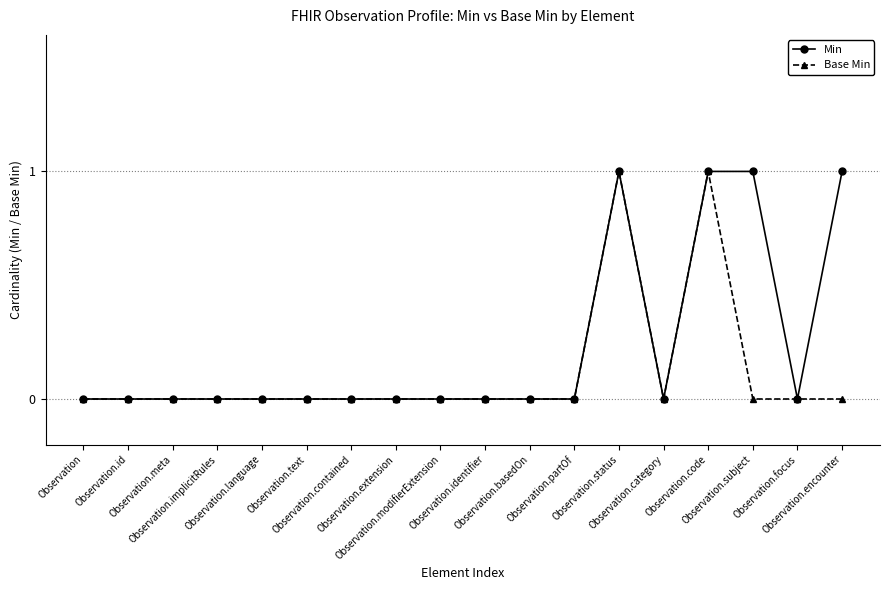

Reading left to right, what are all the values shown in this chart?

Min: Observation=0	Observation.id=0	Observation.meta=0	Observation.implicitRules=0	Observation.language=0	Observation.text=0	Observation.contained=0	Observation.extension=0	Observation.modifierExtension=0	Observation.identifier=0	Observation.basedOn=0	Observation.partOf=0	Observation.status=1	Observation.category=0	Observation.code=1	Observation.subject=1	Observation.focus=0	Observation.encounter=1
Base Min: Observation=0	Observation.id=0	Observation.meta=0	Observation.implicitRules=0	Observation.language=0	Observation.text=0	Observation.contained=0	Observation.extension=0	Observation.modifierExtension=0	Observation.identifier=0	Observation.basedOn=0	Observation.partOf=0	Observation.status=1	Observation.category=0	Observation.code=1	Observation.subject=0	Observation.focus=0	Observation.encounter=0